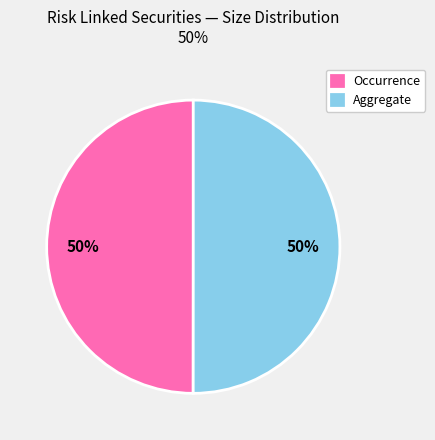

To the nearest percent, what percentage of the pie is Occurrence?

50%